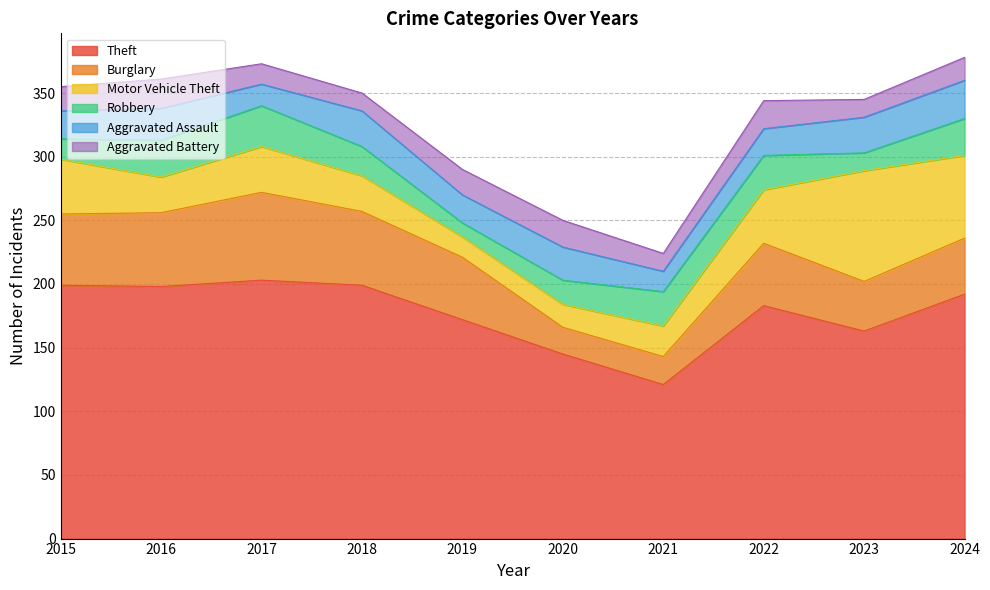

Reading left to right, list all the values displayed in this chart.

Theft: 199	198	203	199	172	145	121	183	163	192
Burglary: 56	58	69	58	49	21	22	49	39	44
Motor Vehicle Theft: 43	28	36	28	16	18	24	42	87	65
Robbery: 16	29	32	23	11	19	27	27	14	29
Aggravated Assault: 22	25	17	28	22	26	16	21	28	30
Aggravated Battery: 19	23	16	14	20	21	14	22	14	18